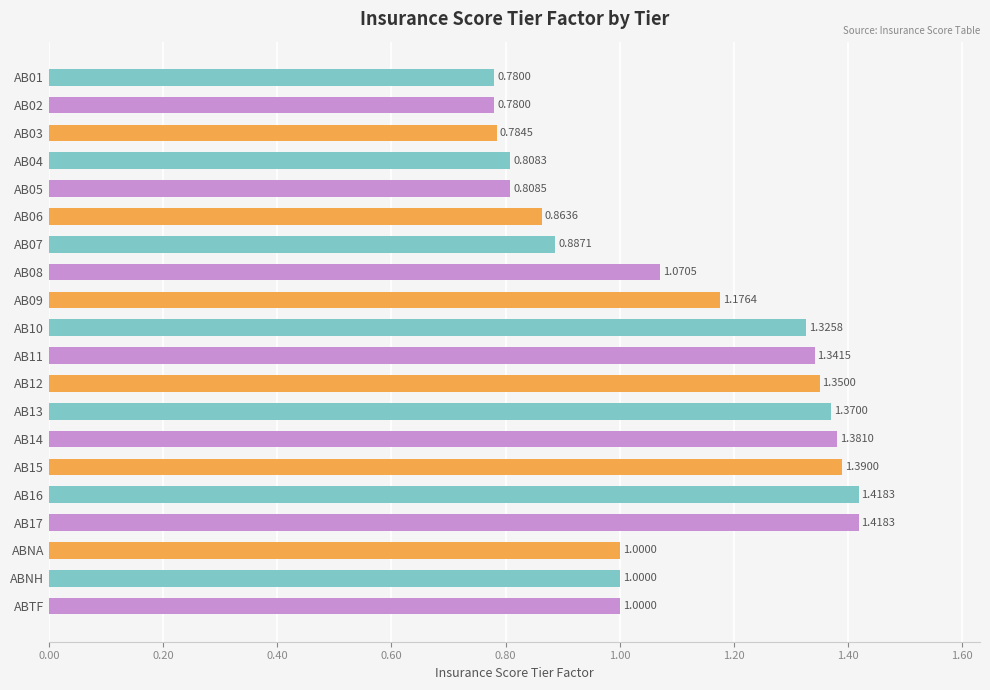

Which has a higher value, AB17 or AB06?

AB17